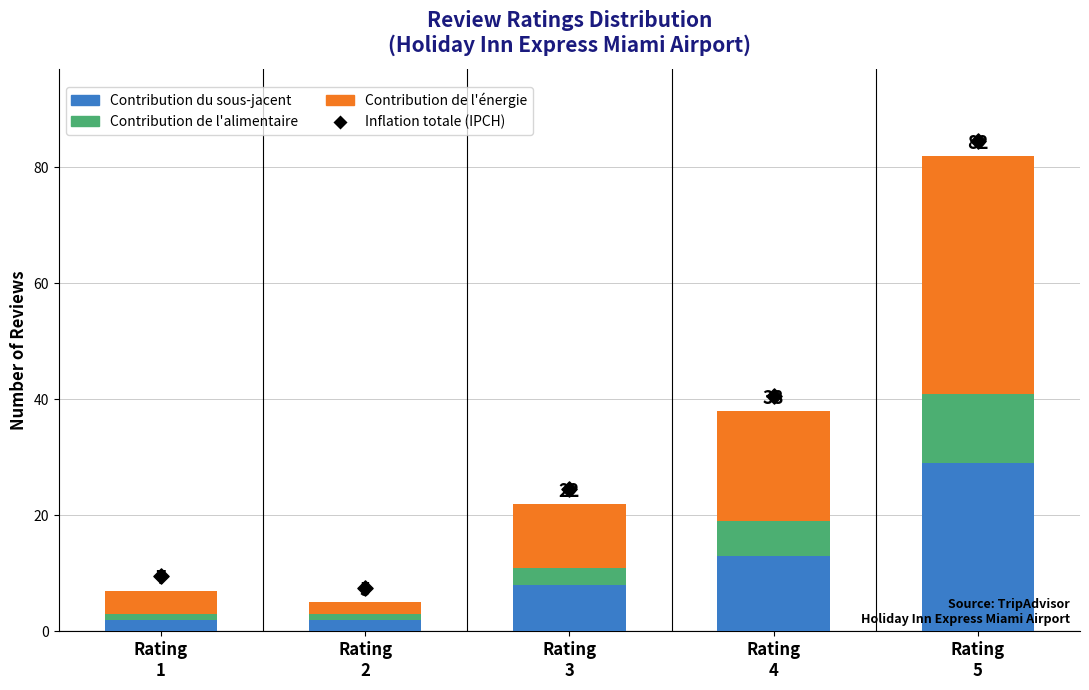

Is the value of Contribution de l'alimentaire at Rating
5 greater than the value of Inflation totale (IPCH) at Rating
4?

No